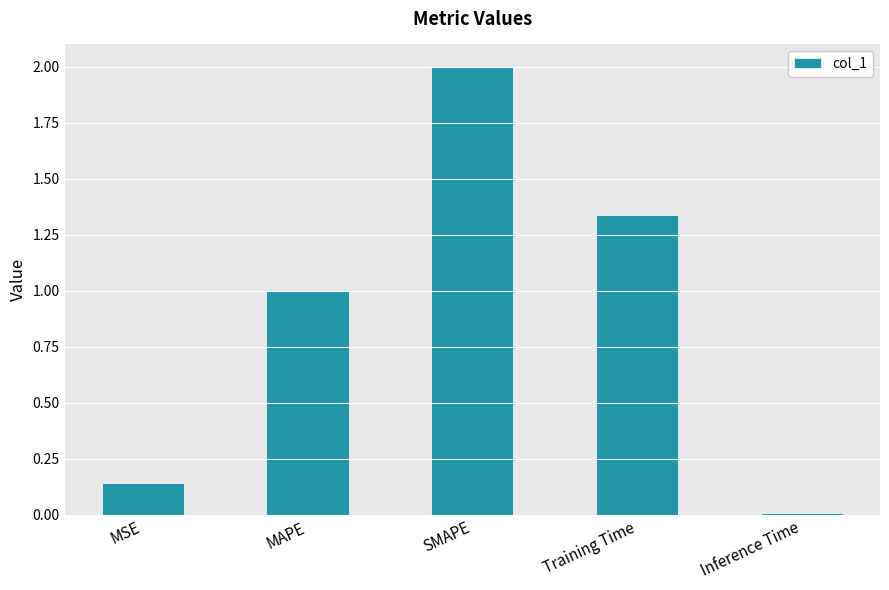

Which category has the lowest value across all series?

Inference Time